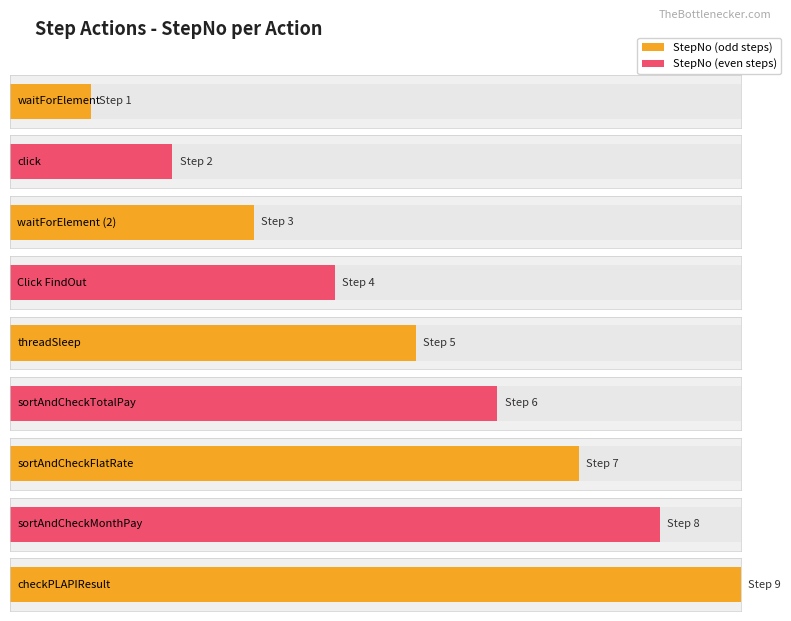

What is the difference between the maximum and minimum values?

8